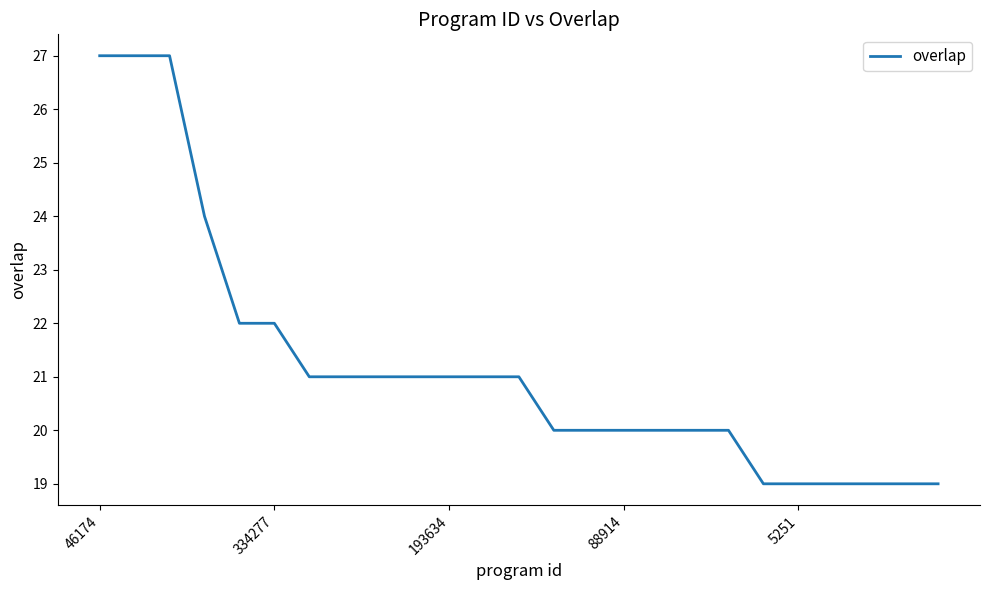

What is the smallest value displayed?

19